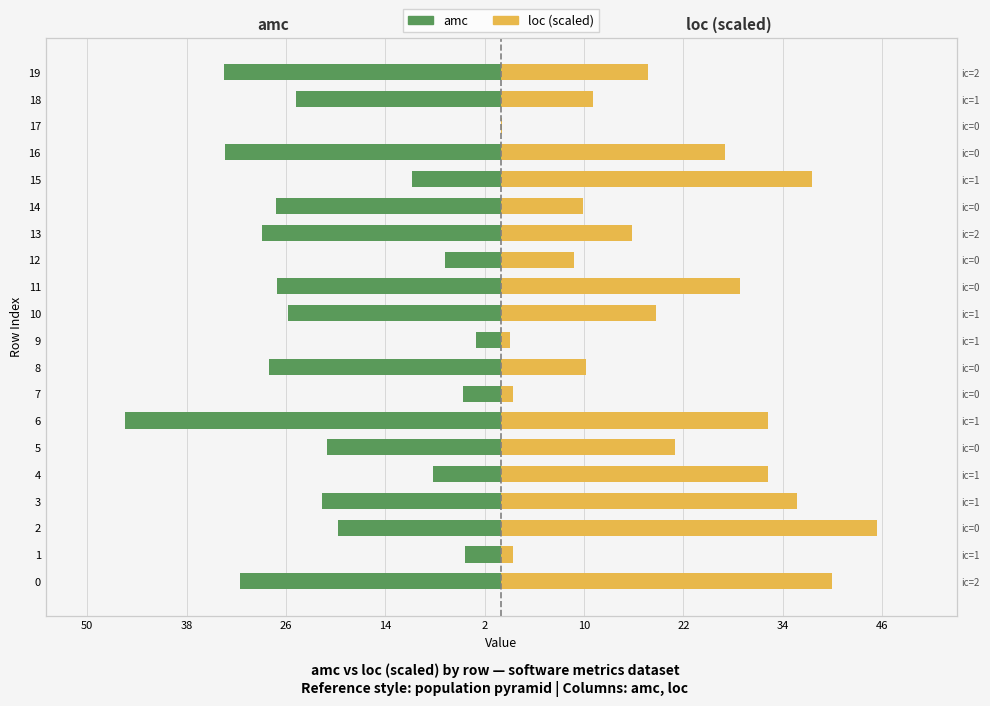

How many negative values does the amc series have?

19